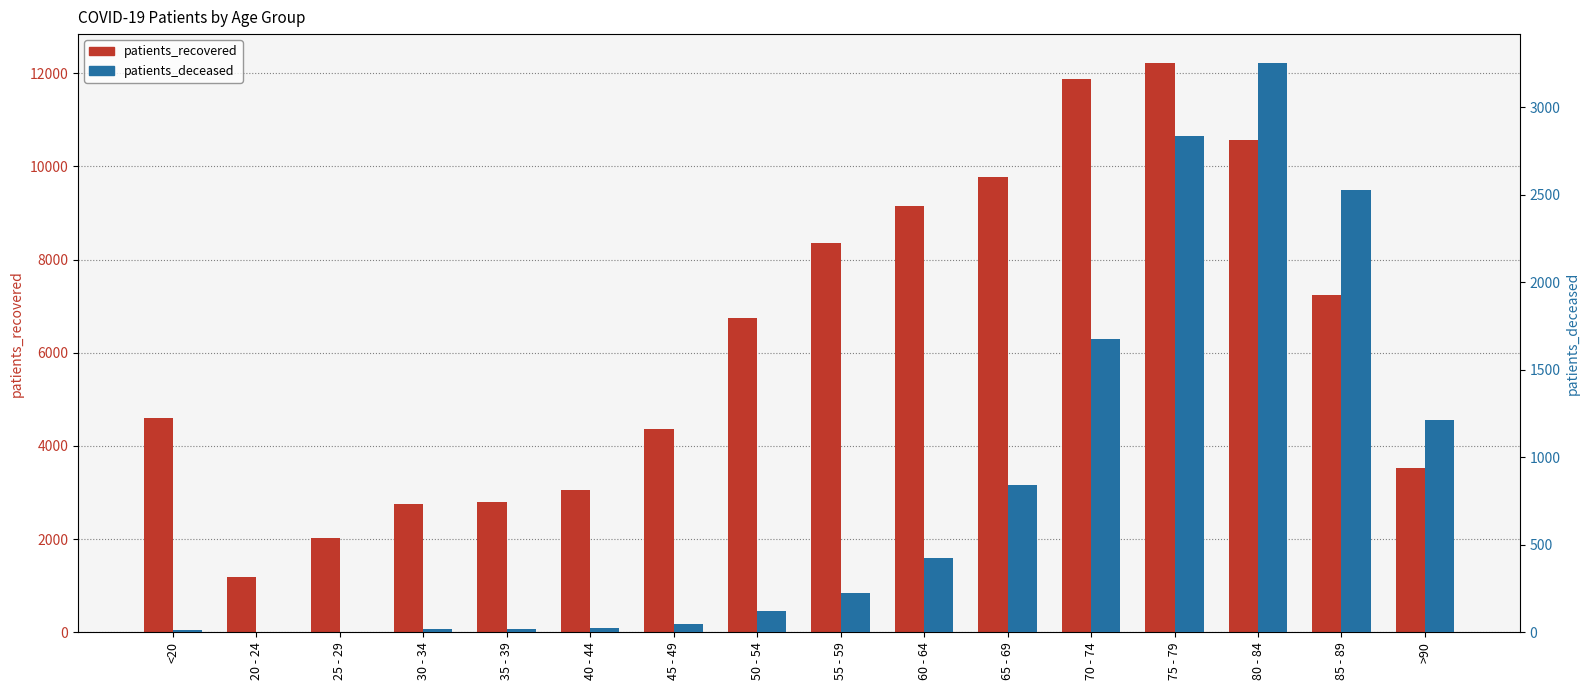

What value does the patients_recovered series have at >90, to the nearest 50?

3500